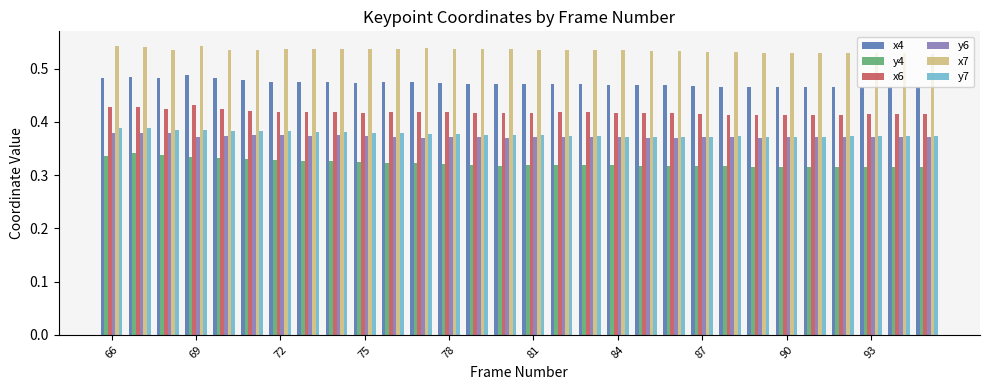

How many x7 values are between 0 and 1?

30